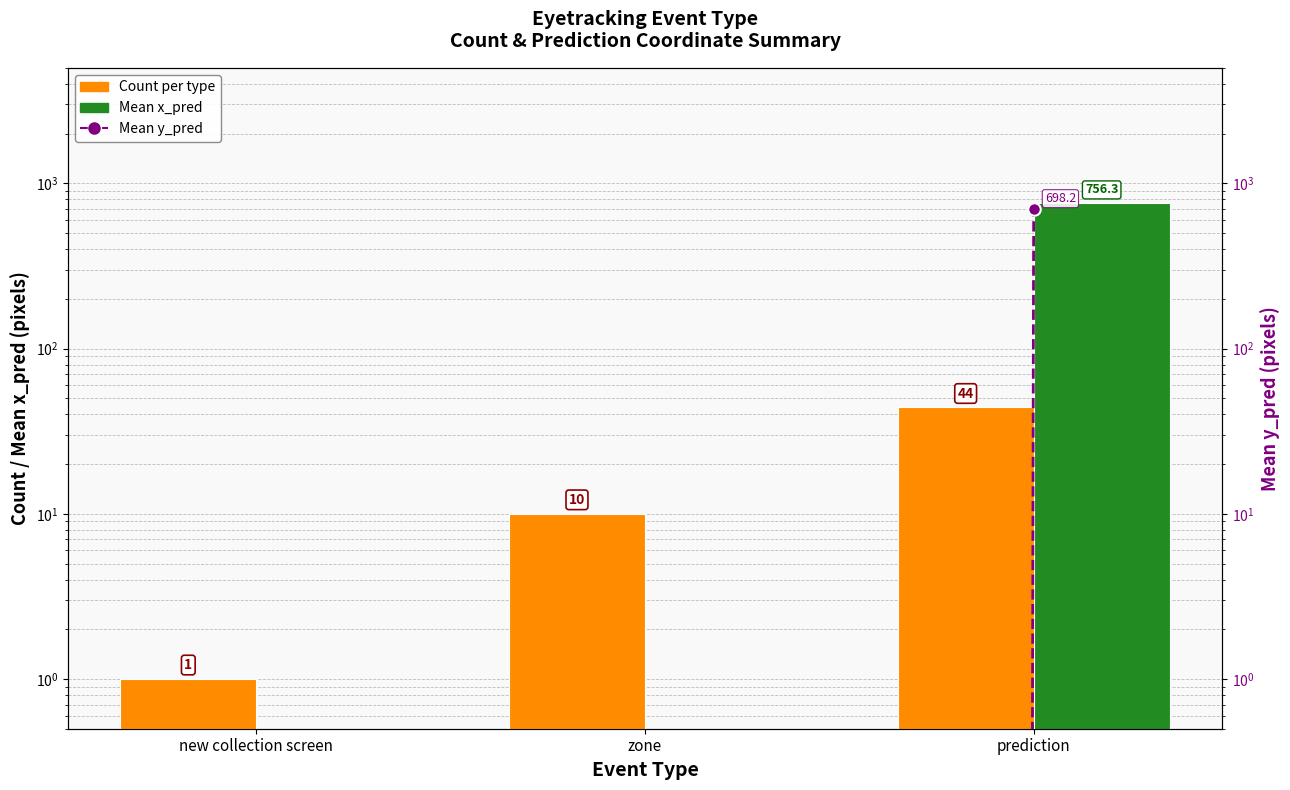

What is the sum of all Count per type values?

55.0